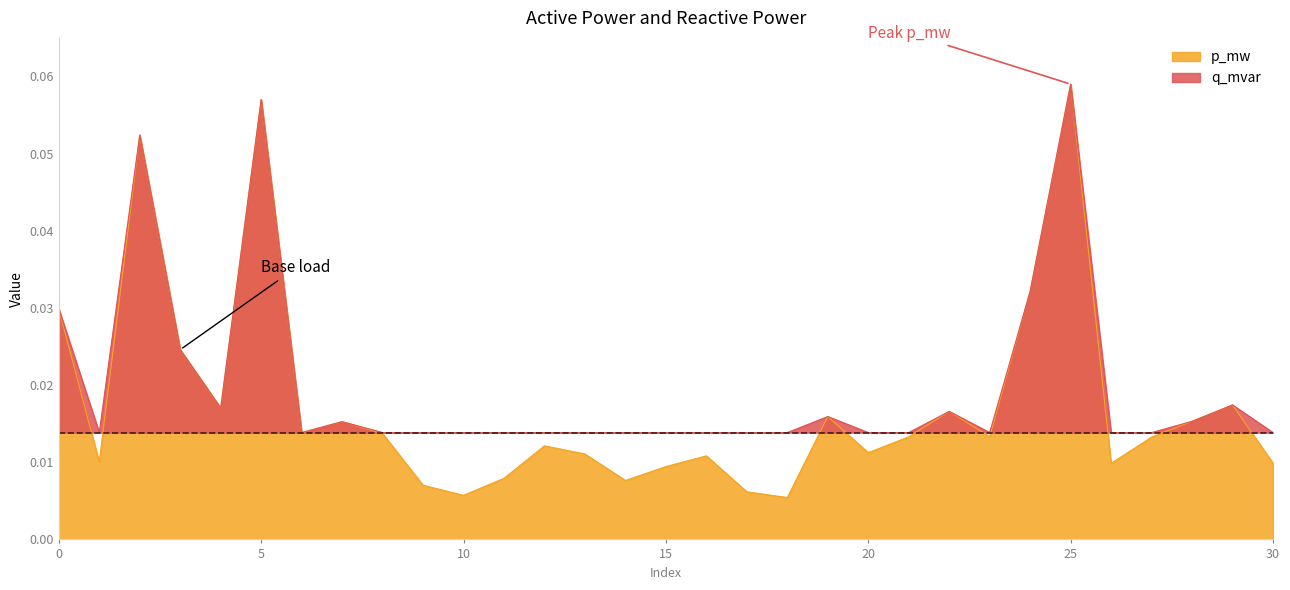

How many p_mw values are between 0 and 1?

31